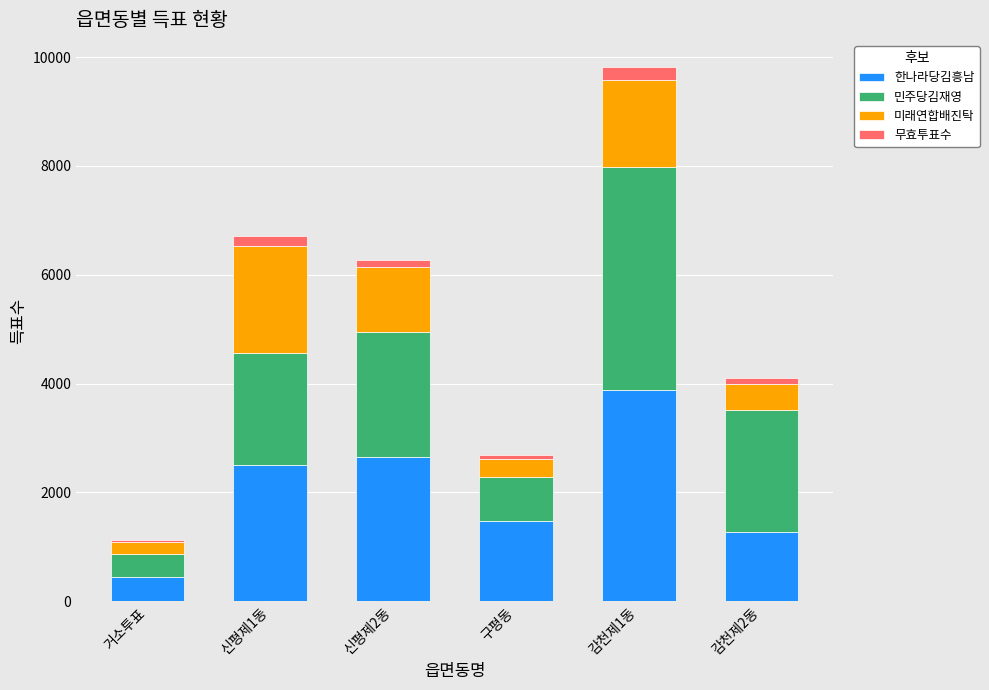

At which category is the sum across all series the highest?

감천제1동